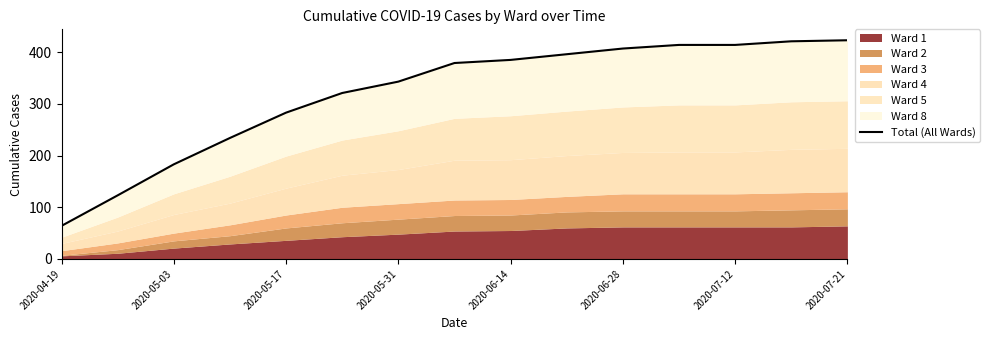

Reading left to right, extract all data points from this chart.

64	123	183	234	283	321	343	379	385	396	407	414	414	421	423